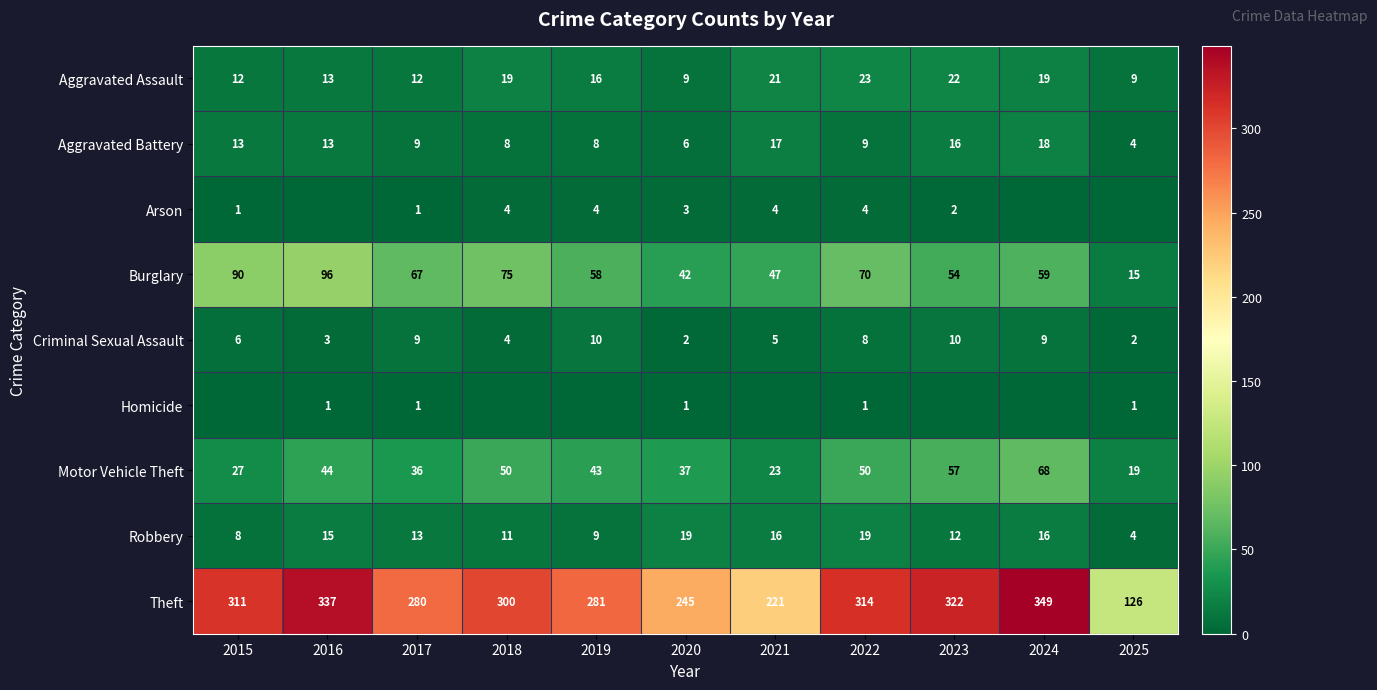

The Criminal Sexual Assault series shows 4 at 2018. True or false?

True